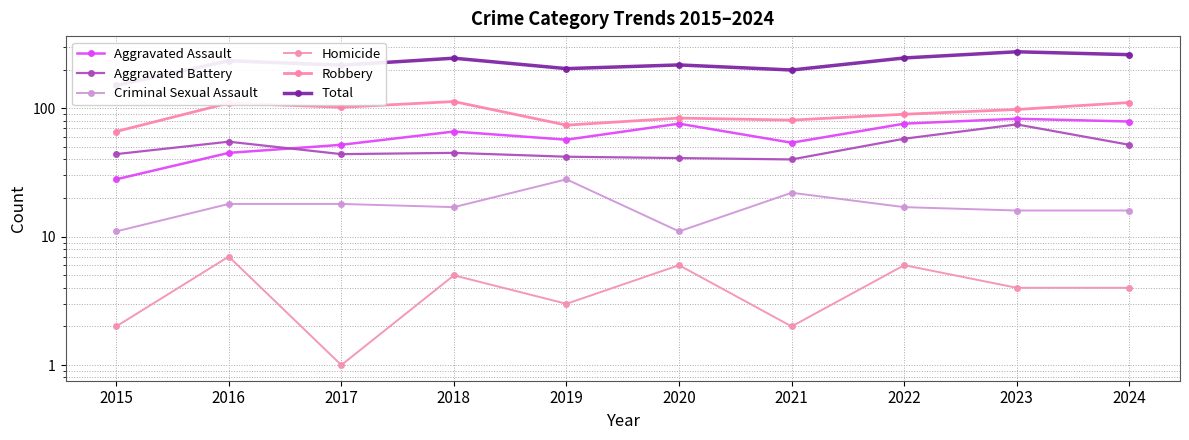

At which category does Aggravated Assault reach its first local valley?

2019